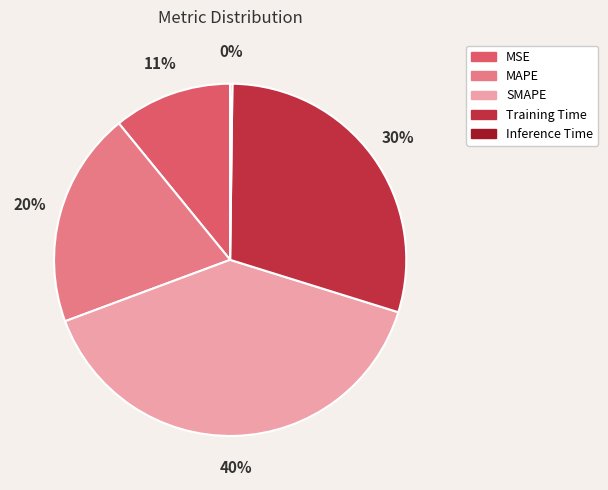

Combined, do Training Time and SMAPE account for over 50%?

Yes